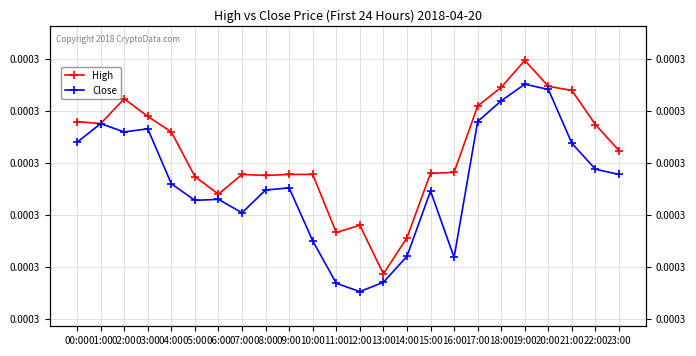

What is the label of the 11th point from the left?

10:00